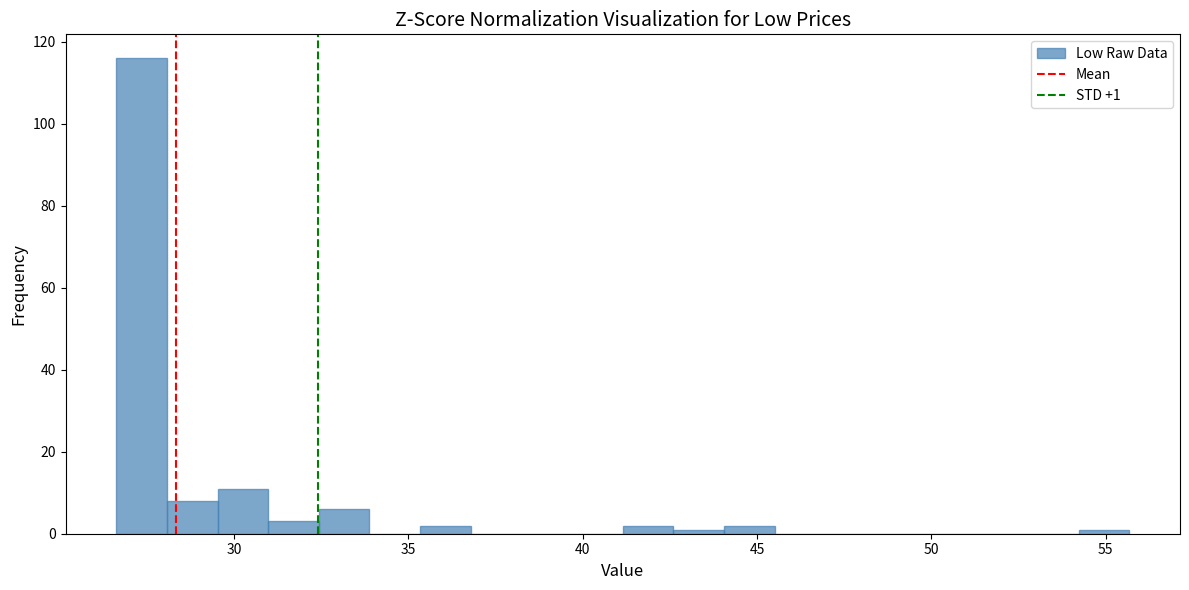

Around what value on the x-axis is the tallest bar? Give the approximate position of its centre, as read against the axis.

27.5